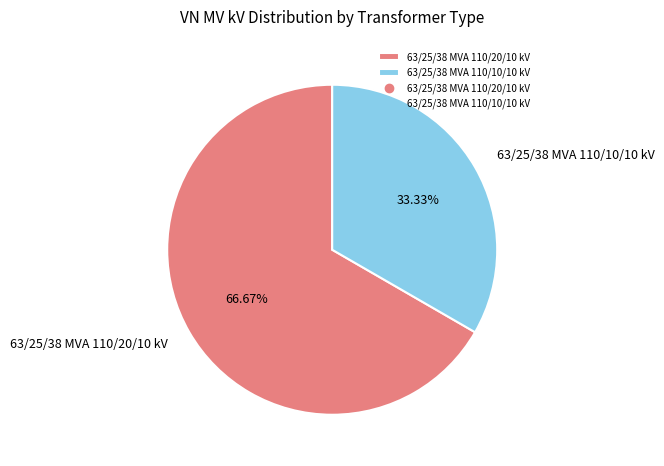

True or false: 63/25/38 MVA 110/20/10 kV accounts for 77% of the total.

False